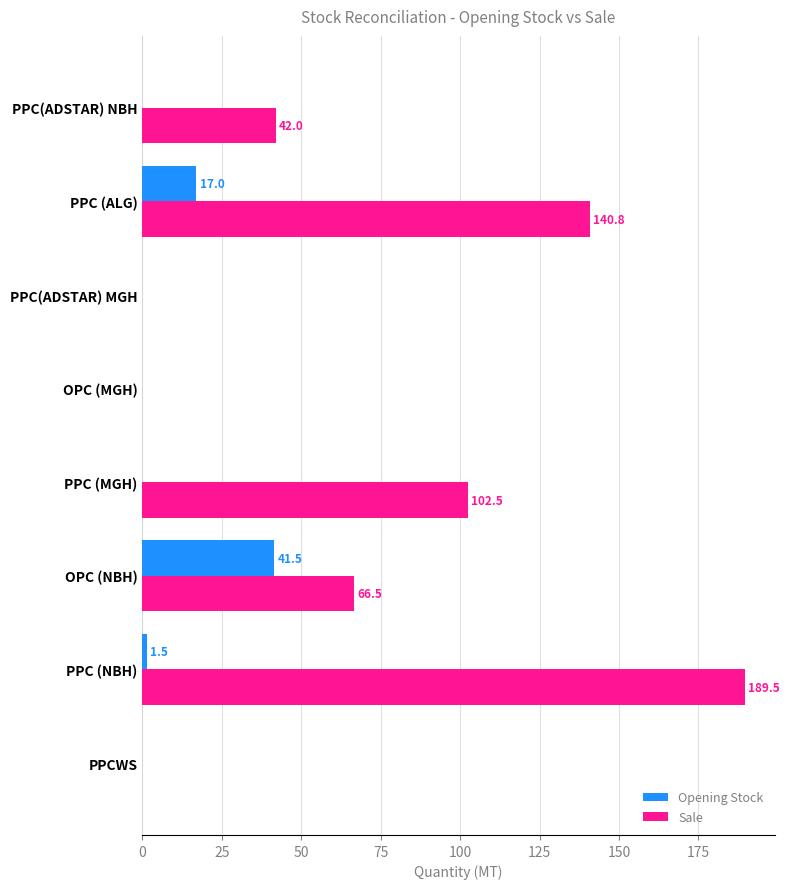

How many values in the Sale series exceed 66?

4